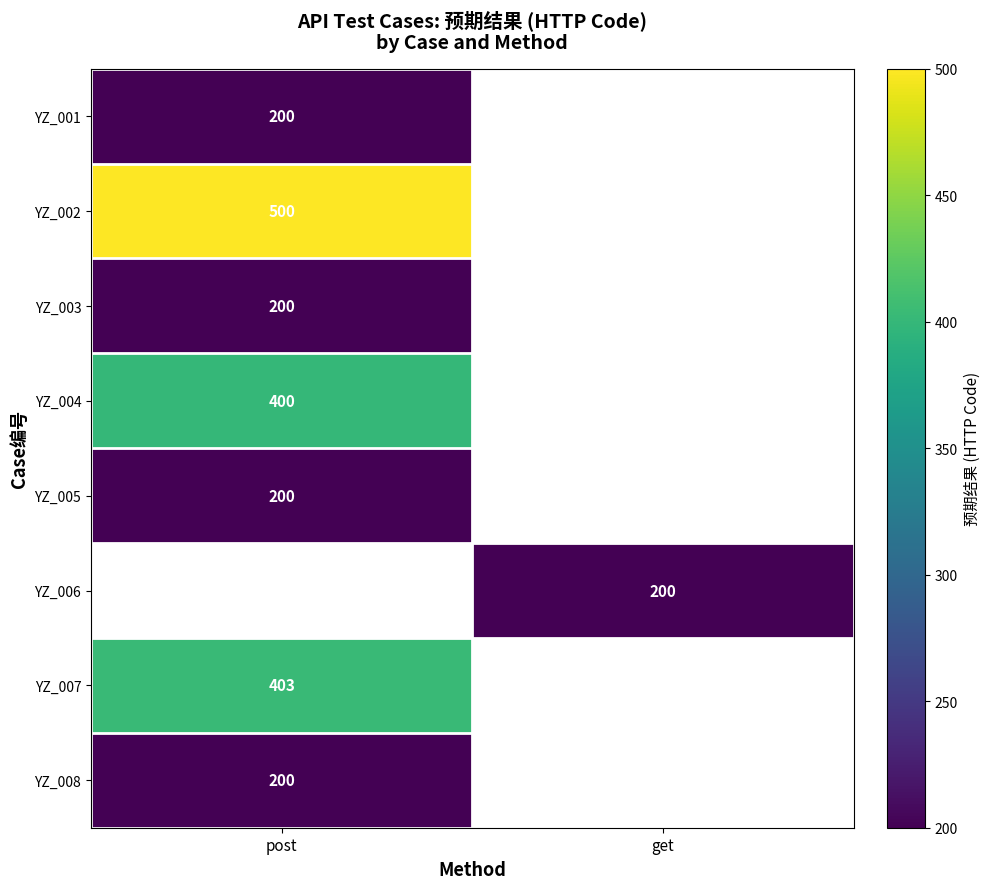

Is it true that YZ_006 equals 113 at get?

False